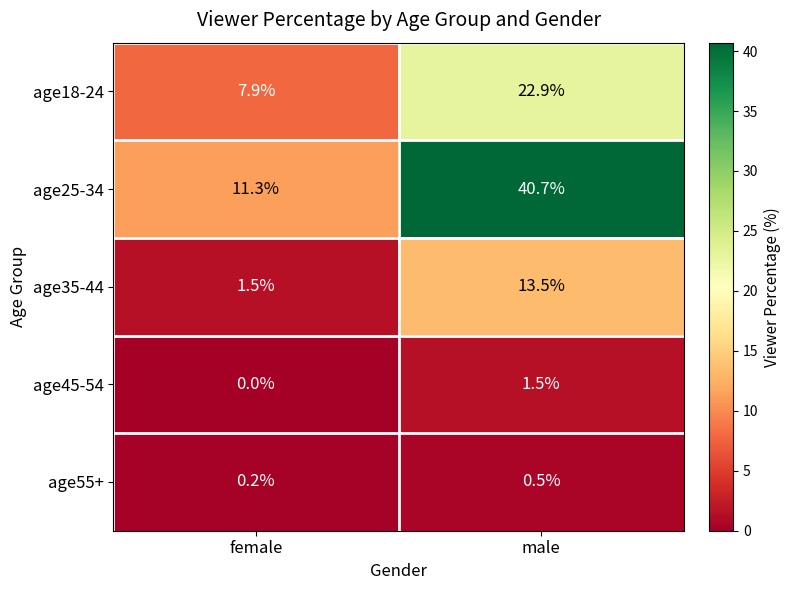

What is the sum of all age55+ values?

0.7